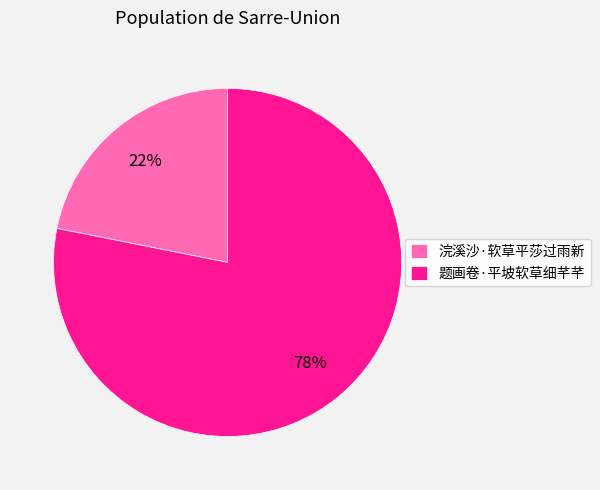

To the nearest percent, what is the difference between the 题画卷·平坡软草细芊芊 and 浣溪沙·软草平莎过雨新 slice percentages?

56%